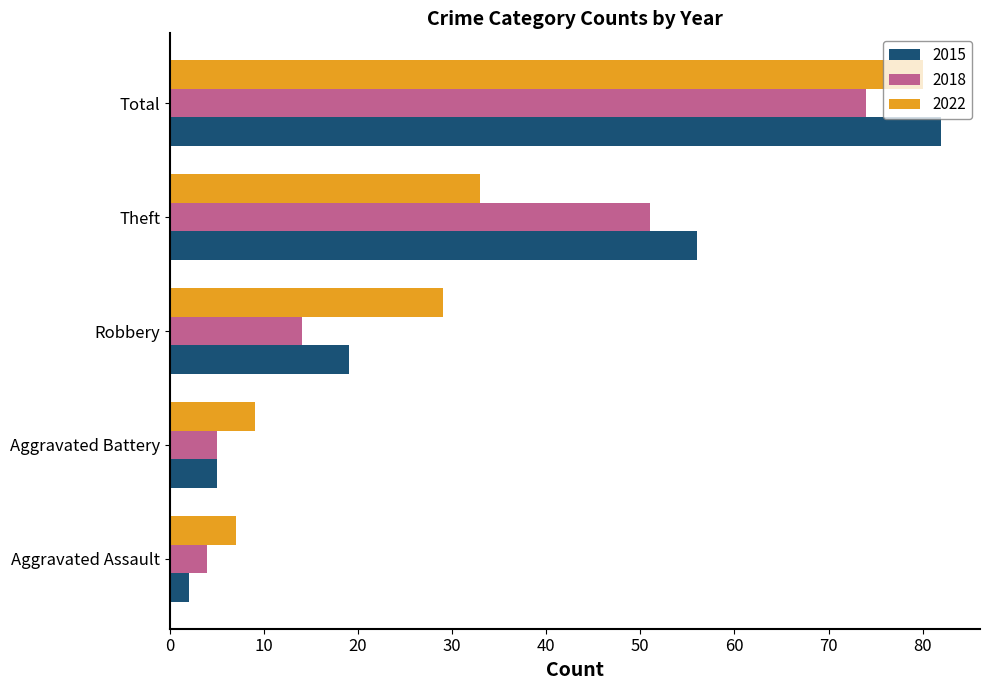

What is the maximum value shown in the chart?

82